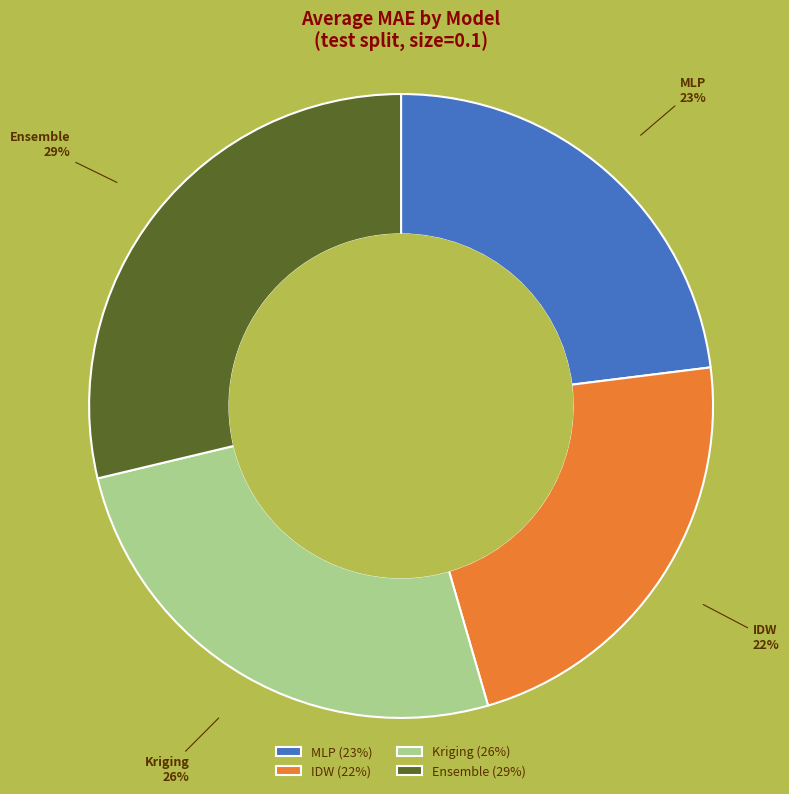

Combined, do Ensemble and Kriging account for over 50%?

Yes